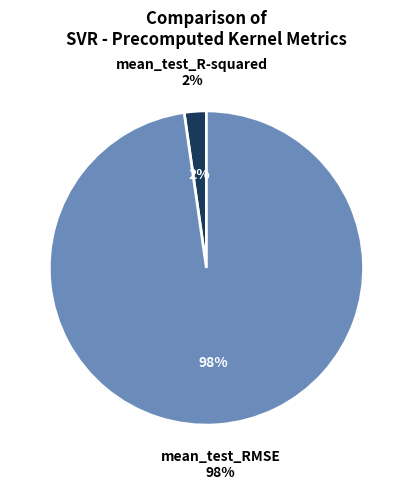

The mean_test_RMSE slice represents 98% of the pie. True or false?

True